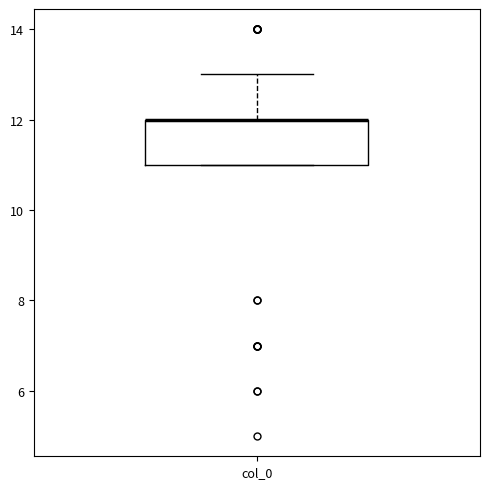

Transcribe this box plot: give where the median line is, the range the box spans, and where the two whiskers end, as read against the y-axis. The values are not printed on the chart, so give them approximately, as read against the axis.

median 12 (drawn on the box's upper edge), box 11 to 12, whiskers 11 to 13